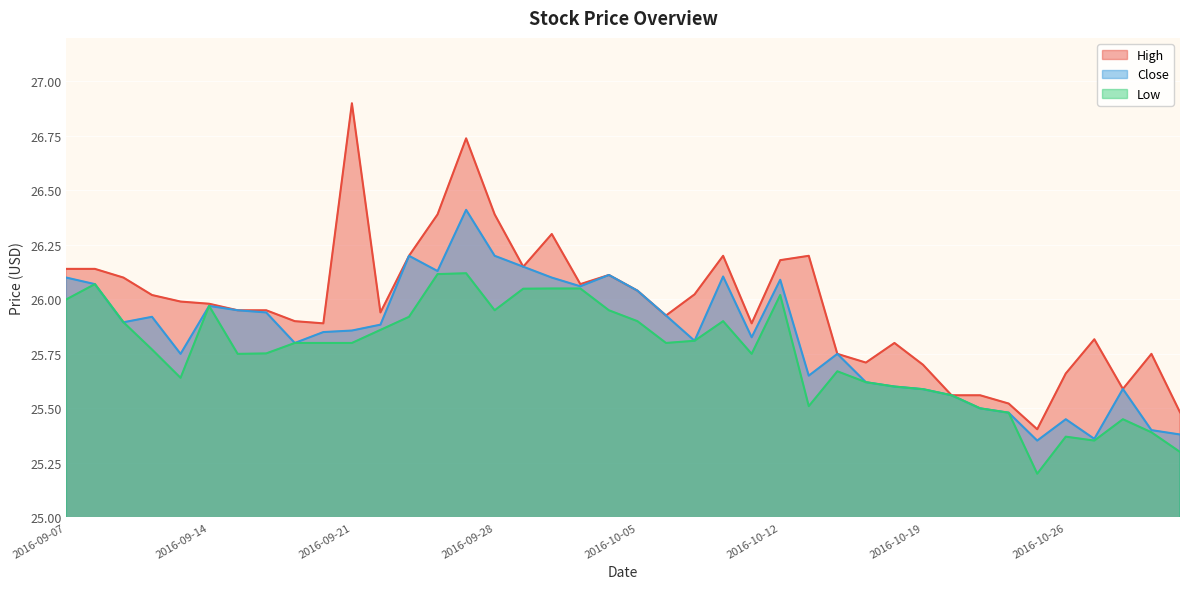

How many lines are shown in the chart?

3